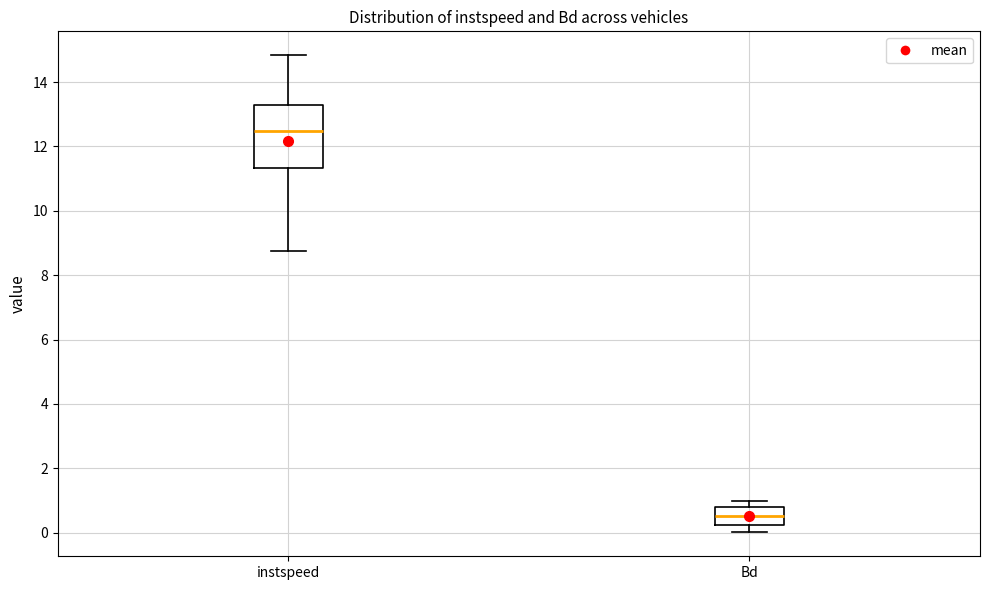

Which box has the lowest median line?

Bd